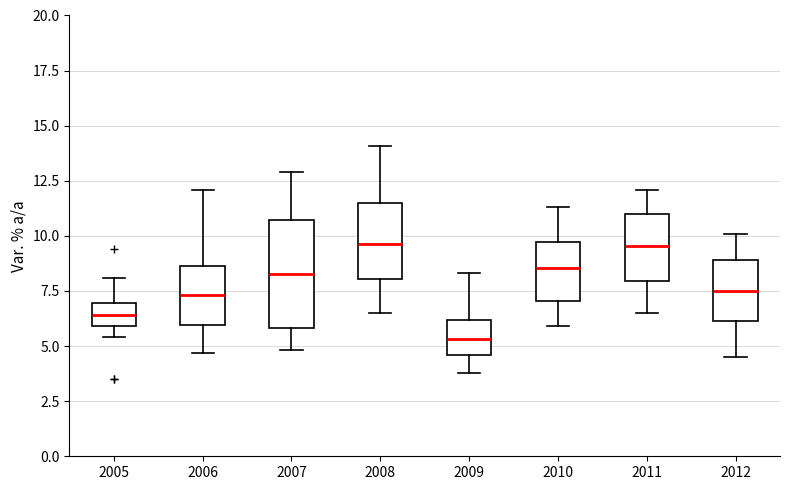

Where is the lower edge of the box at x = 2008 on the y-axis? The values are not printed on the chart, so give them approximately, as read against the axis.

8.0